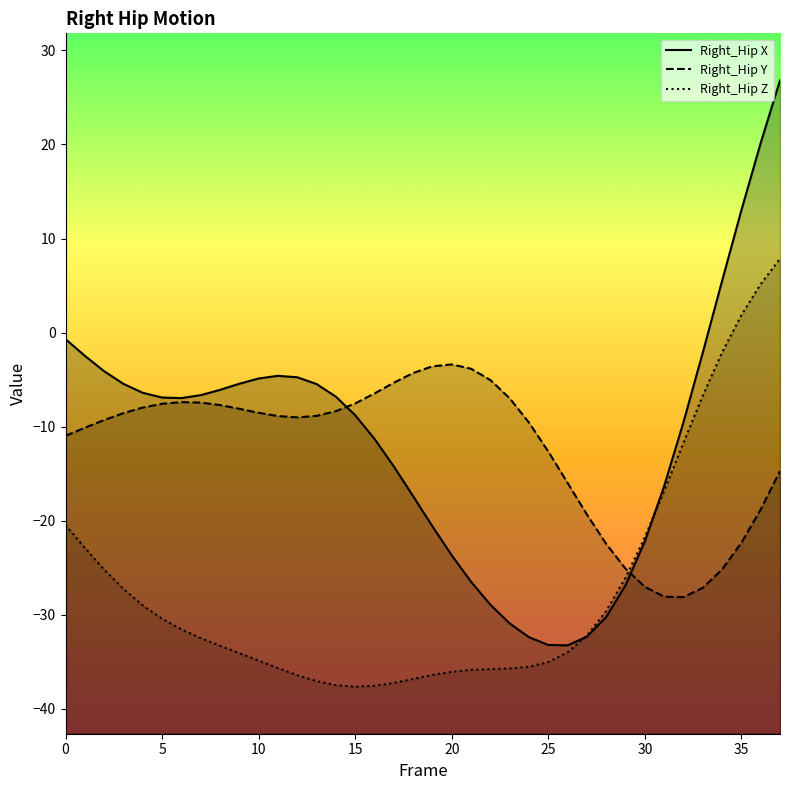

What is the spread (max minus min) of values at 0?

19.8